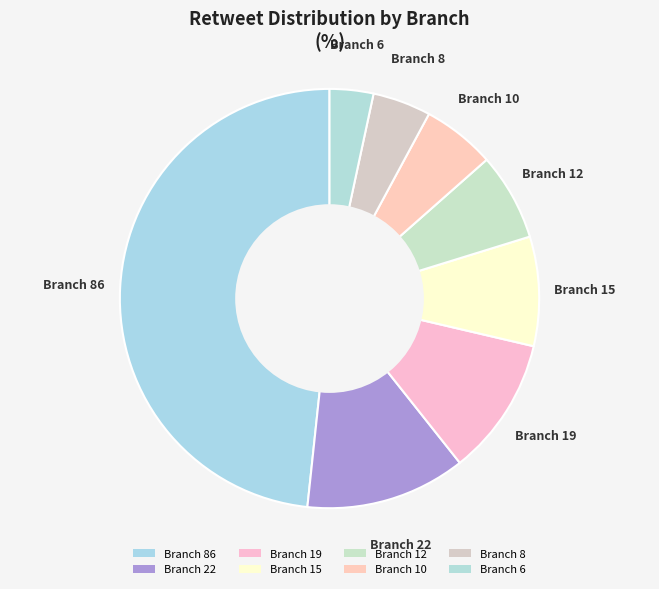

Is there a majority slice in this chart?

No